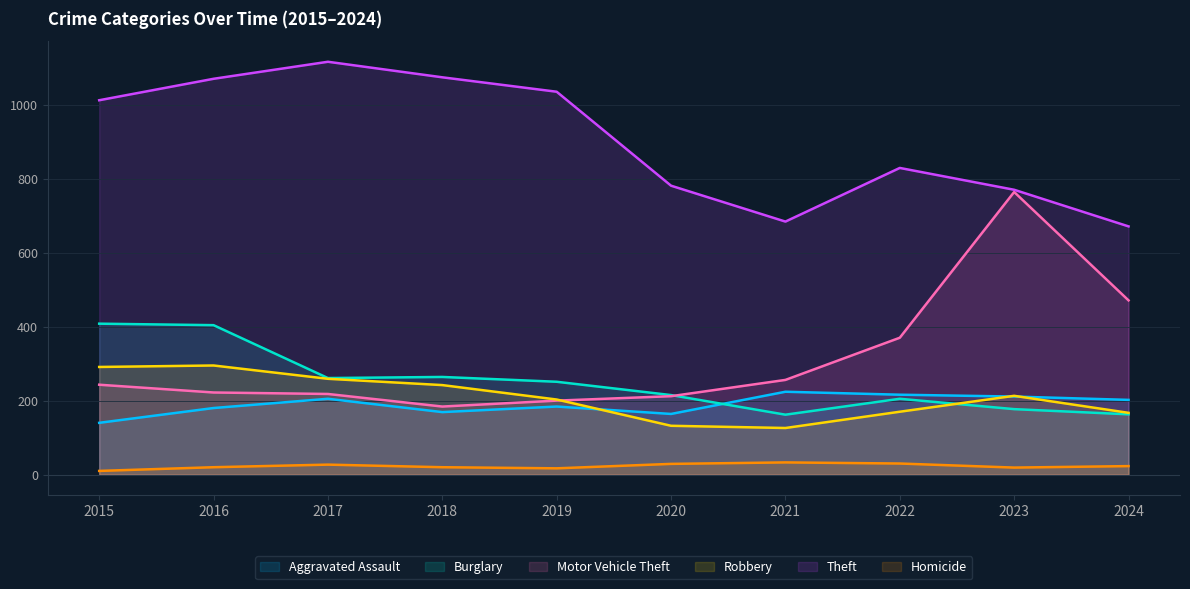

Is the value of Aggravated Assault at 2018 greater than the value of Burglary at 2021?

Yes